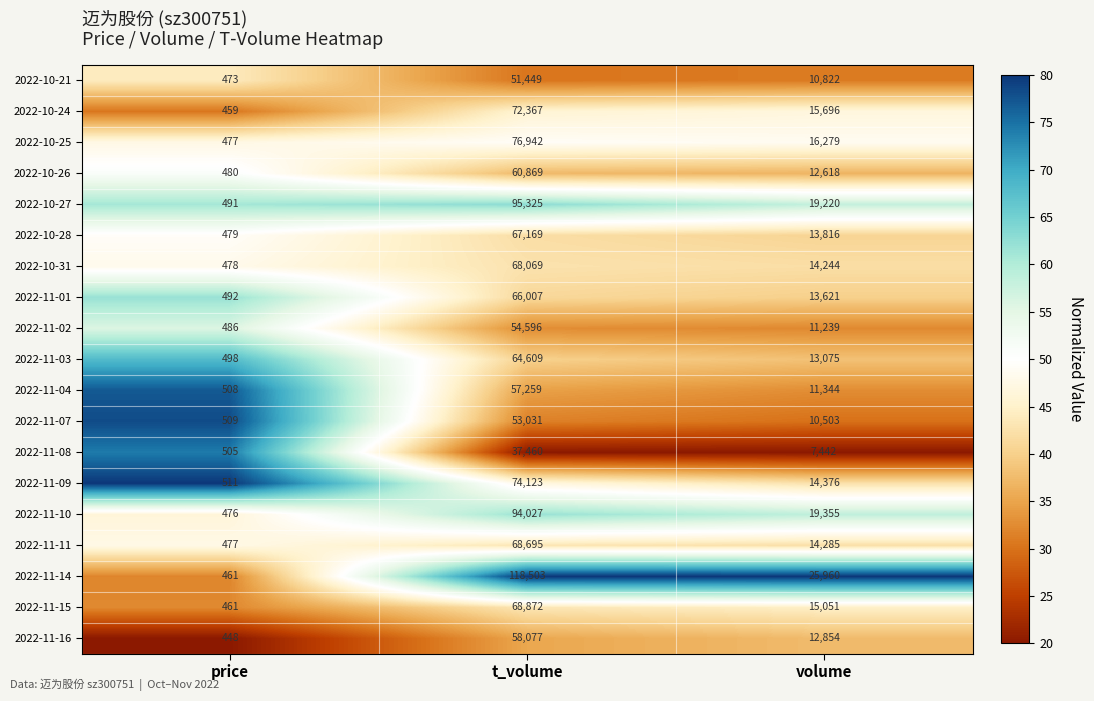

At which label is 2022-10-24 closest to 36413?

volume